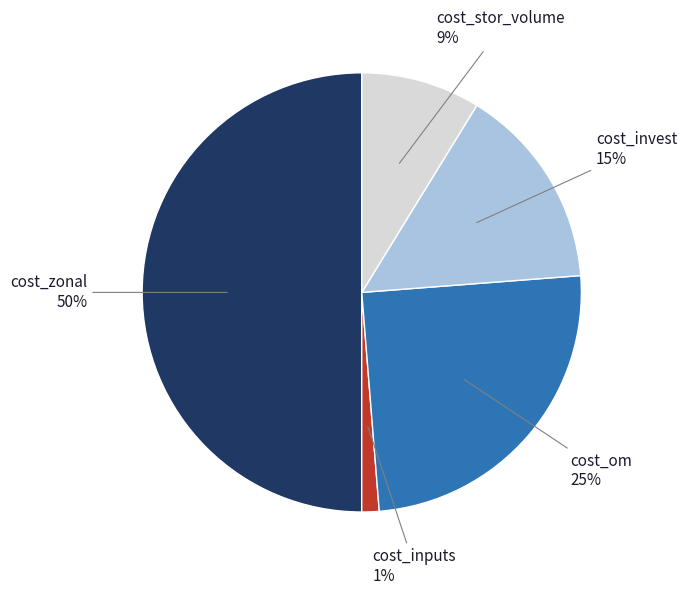

To the nearest percent, what is the difference between the largest and smallest slice percentages?

49%